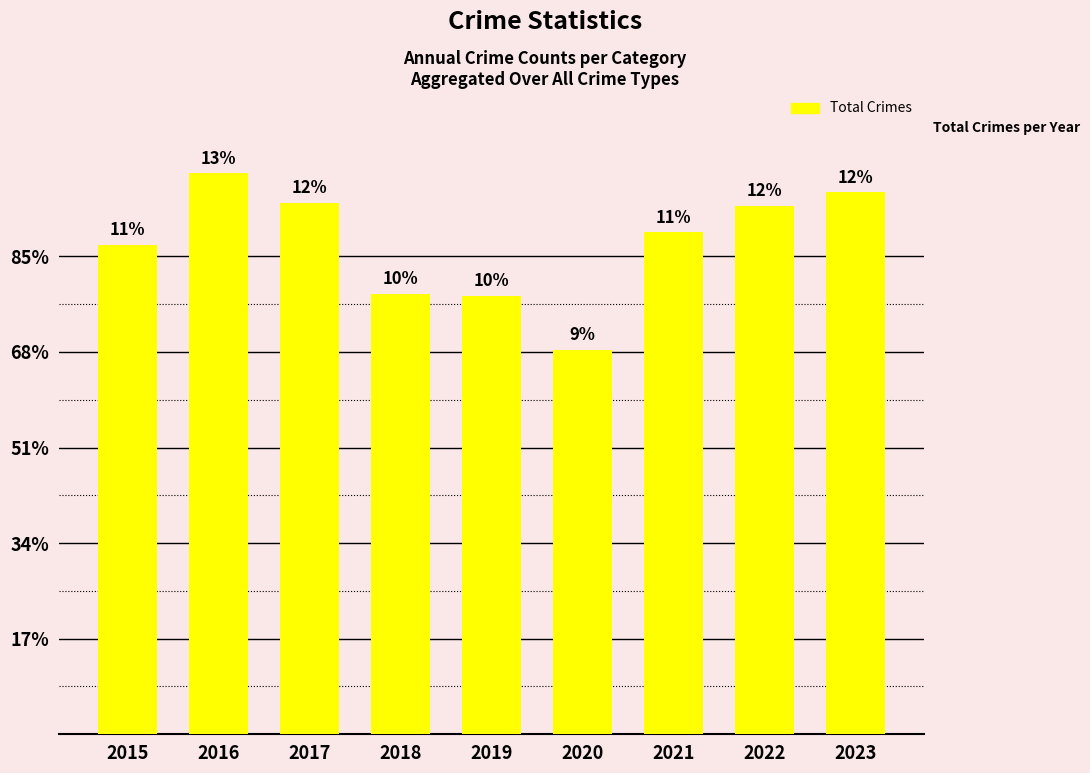

List the labels in order of value, largest first.

2016, 2023, 2017, 2022, 2021, 2015, 2018, 2019, 2020